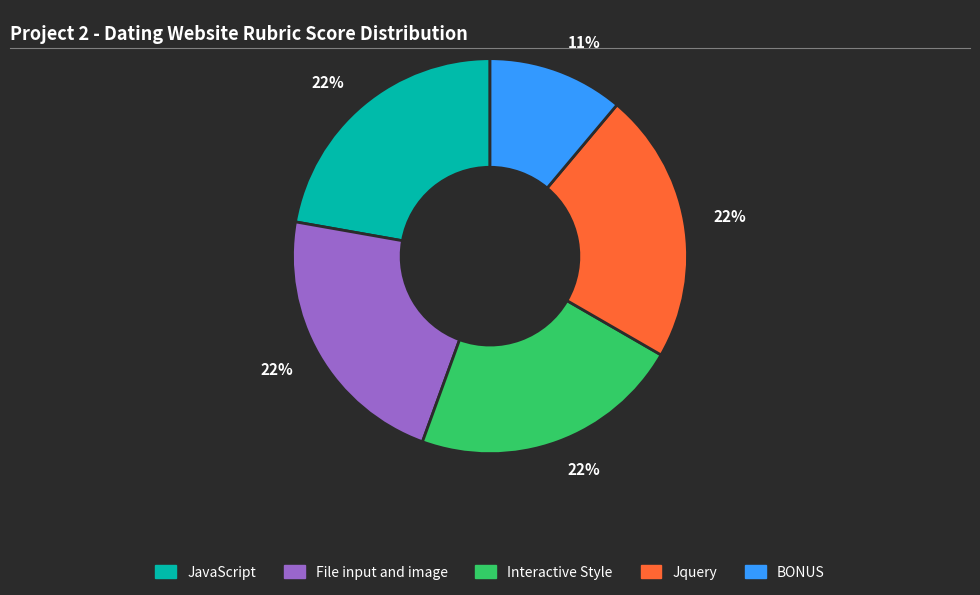

True or false: JavaScript accounts for 22% of the total.

True